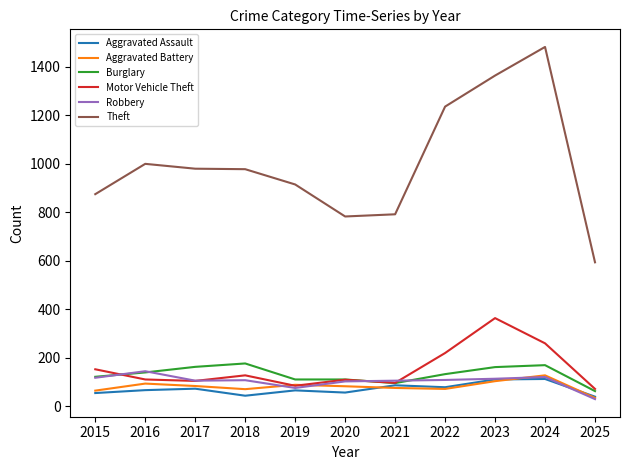

Is the value of Aggravated Battery at 2025 greater than the value of Robbery at 2015?

No